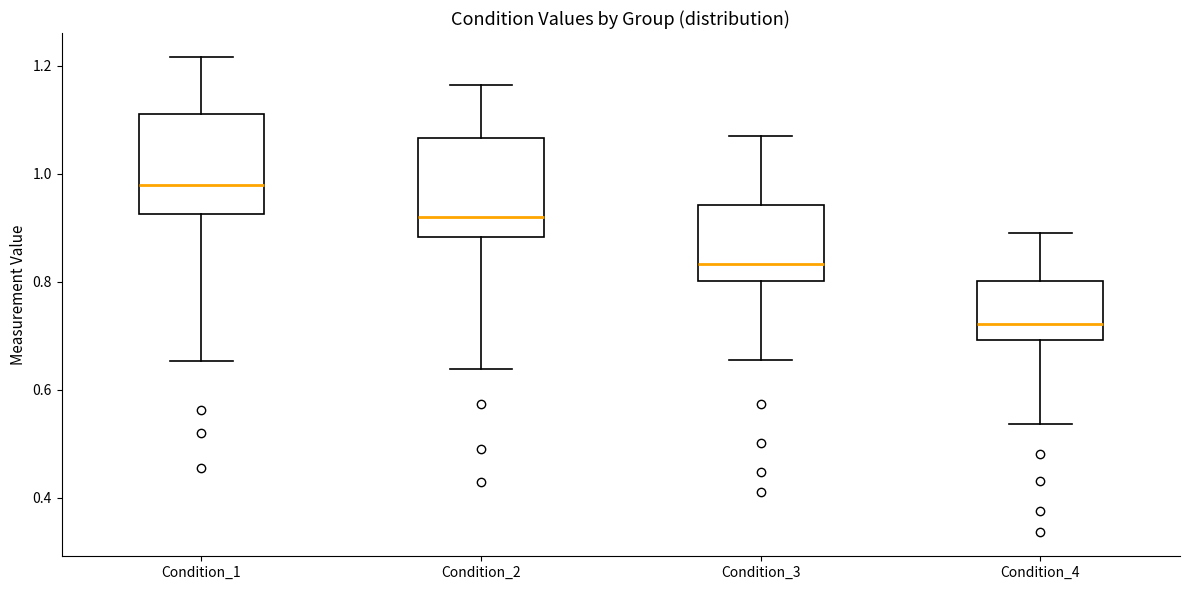

Where is the upper edge of the box for Condition_4 on the y-axis? The values are not printed on the chart, so give them approximately, as read against the axis.

0.80